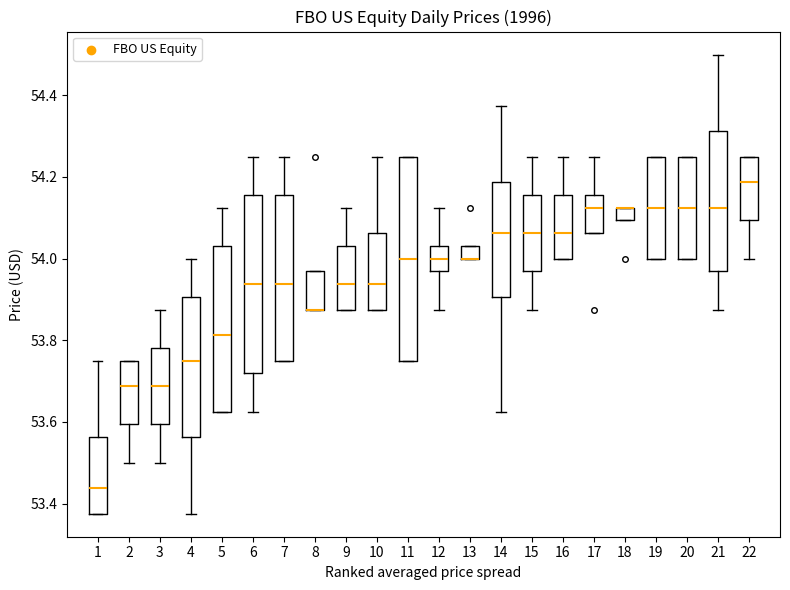

Reading left to right, transcribe this box plot: for each box, give where its median line is, the range the box spans, and where its two whiskers end, as read against the y-axis. The values are not printed on the chart, so give them approximately, as read against the axis.

1: median 53.44, box 53.38 to 53.56, whiskers 53.38 to 53.76
2: median 53.68, box 53.60 to 53.76, whiskers 53.50 to 53.76
3: median 53.68, box 53.60 to 53.78, whiskers 53.50 to 53.88
4: median 53.76, box 53.56 to 53.90, whiskers 53.38 to 54.00
5: median 53.82, box 53.62 to 54.04, whiskers 53.62 to 54.12
6: median 53.94, box 53.72 to 54.16, whiskers 53.62 to 54.26
7: median 53.94, box 53.76 to 54.16, whiskers 53.76 to 54.26
8: median 53.88 (drawn on the box's lower edge), box 53.88 to 53.96, whiskers 53.88 to 53.96
9: median 53.94, box 53.88 to 54.04, whiskers 53.88 to 54.12
10: median 53.94, box 53.88 to 54.06, whiskers 53.88 to 54.26
11: median 54.00, box 53.76 to 54.26, whiskers 53.76 to 54.26
12: median 54.00, box 53.96 to 54.04, whiskers 53.88 to 54.12
13: median 54.00 (drawn on the box's lower edge), box 54.00 to 54.04, whiskers 54.00 to 54.04
14: median 54.06, box 53.90 to 54.18, whiskers 53.62 to 54.38
15: median 54.06, box 53.96 to 54.16, whiskers 53.88 to 54.26
16: median 54.06, box 54.00 to 54.16, whiskers 54.00 to 54.26
17: median 54.12, box 54.06 to 54.16, whiskers 54.06 to 54.26
18: median 54.12 (drawn on the box's upper edge), box 54.10 to 54.12, whiskers 54.10 to 54.12
19: median 54.12, box 54.00 to 54.26, whiskers 54.00 to 54.26
20: median 54.12, box 54.00 to 54.26, whiskers 54.00 to 54.26
21: median 54.12, box 53.96 to 54.32, whiskers 53.88 to 54.50
22: median 54.18, box 54.10 to 54.26, whiskers 54.00 to 54.26